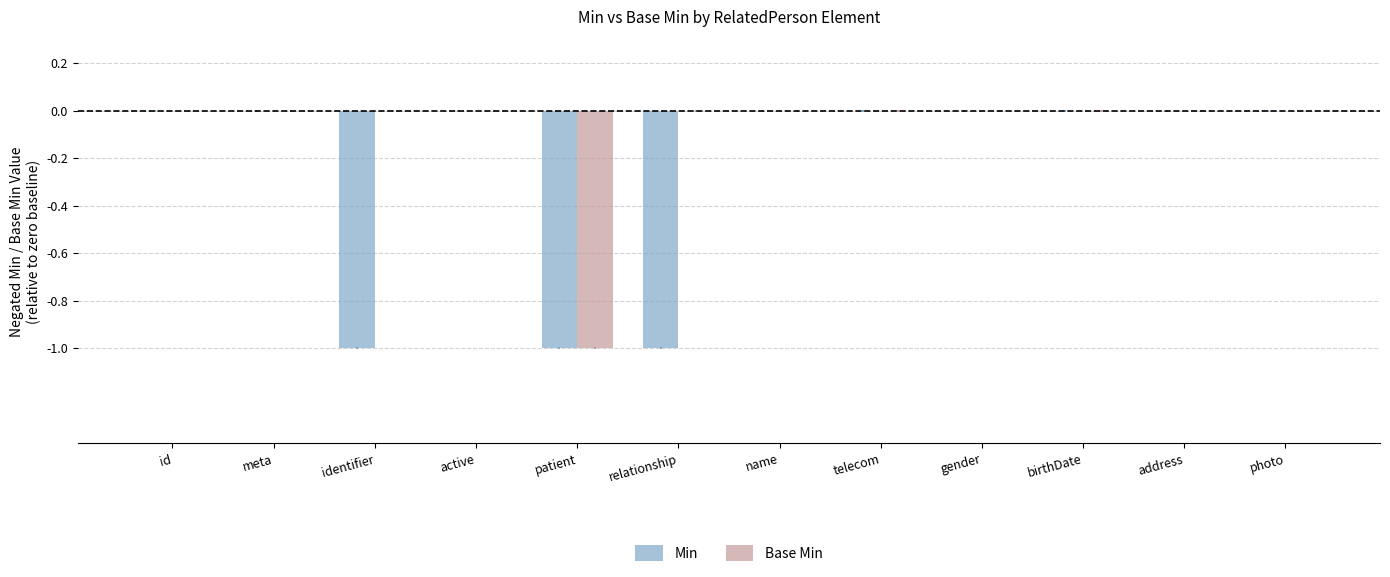

Reading left to right, list all the values displayed in this chart.

Min: id=0	meta=0	identifier=-1	active=0	patient=-1	relationship=-1	name=0	telecom=0	gender=0	birthDate=0	address=0	photo=0
Base Min: id=0	meta=0	identifier=0	active=0	patient=-1	relationship=0	name=0	telecom=0	gender=0	birthDate=0	address=0	photo=0